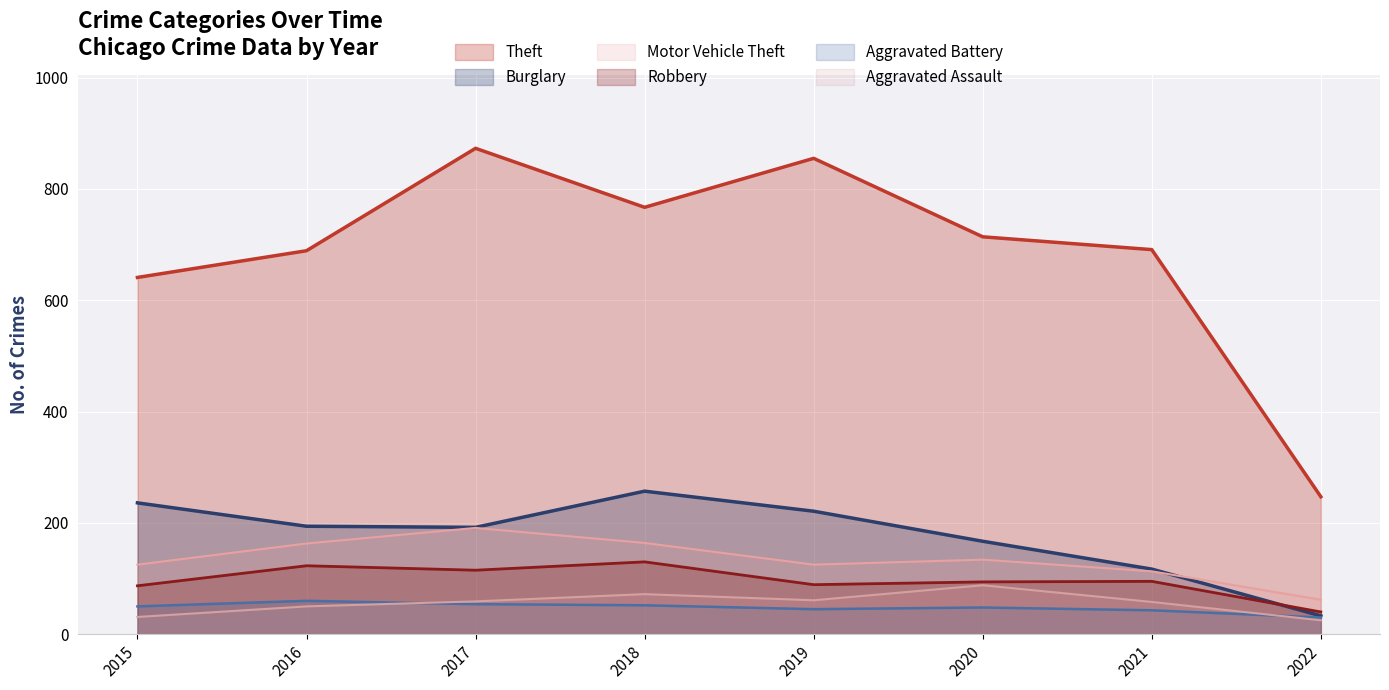

True or false: Robbery and Motor Vehicle Theft cross at least once.

False